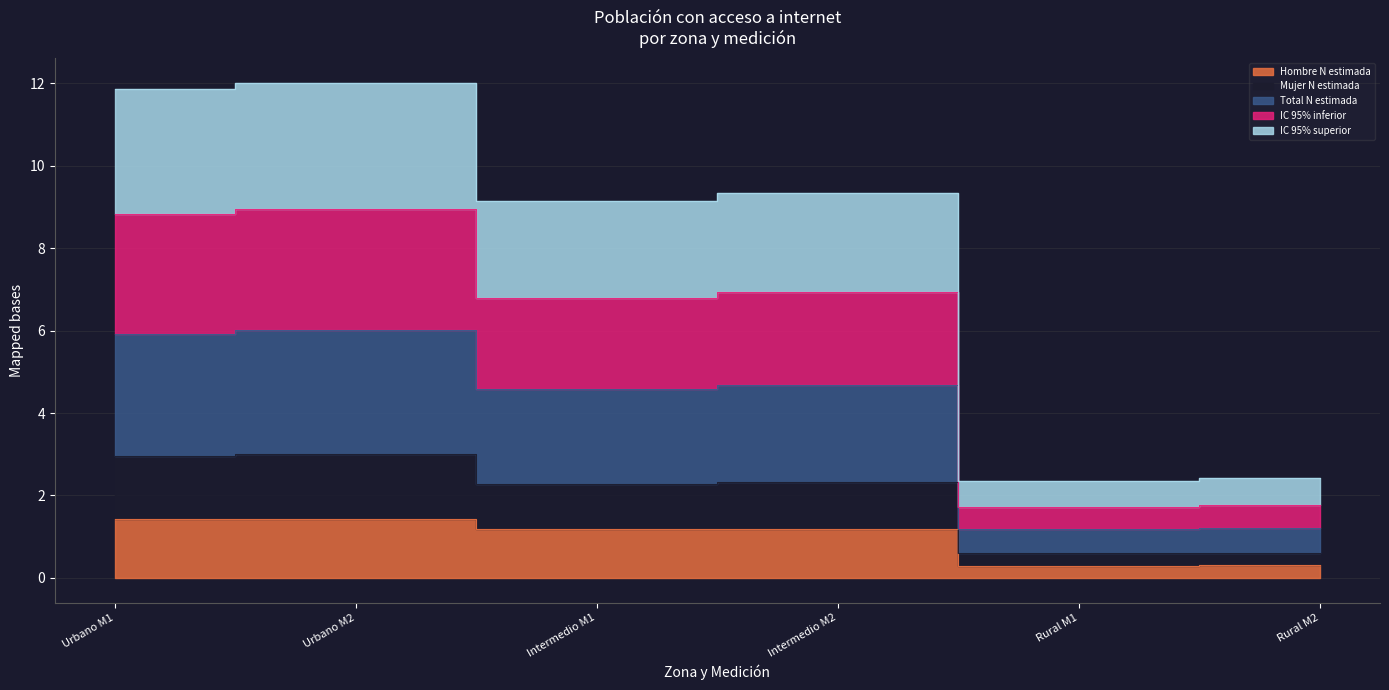

Rank the categories by IC 95% superior value from lowest to highest.

Rural M1, Rural M2, Intermedio M1, Intermedio M2, Urbano M1, Urbano M2